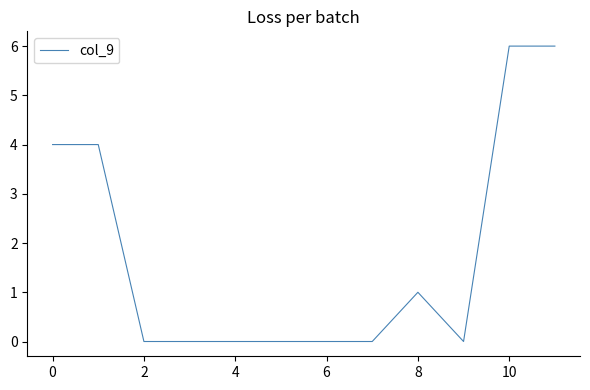

What is the difference between the maximum and minimum values?

6